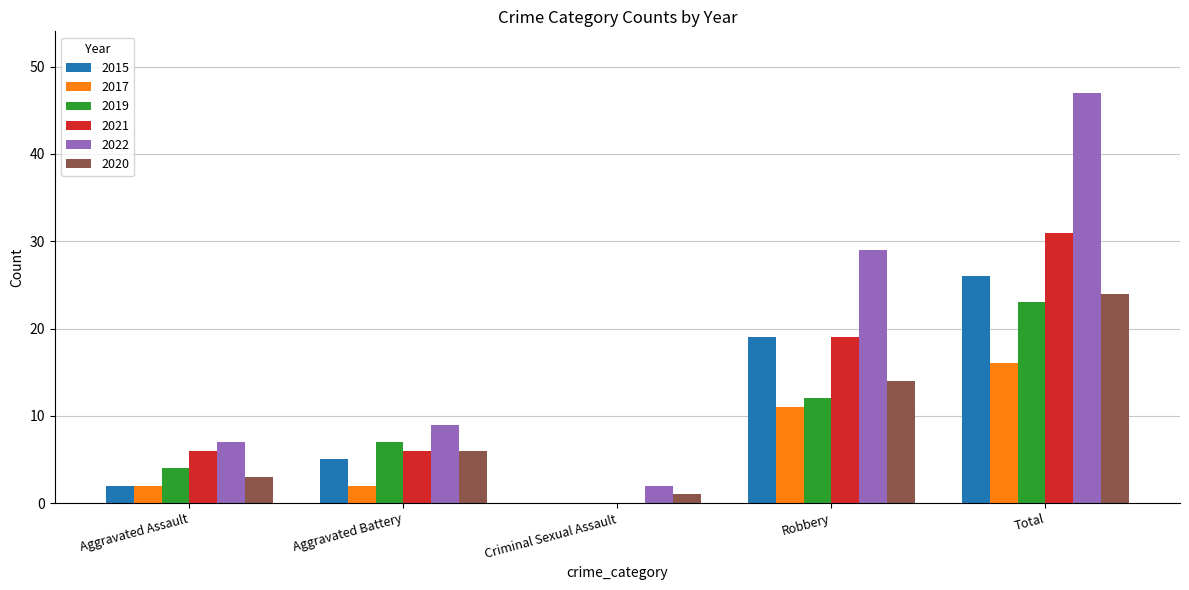

Reading left to right, transcribe all the data shown in this chart.

2015: 2	5	0	19	26
2017: 2	2	0	11	16
2019: 4	7	0	12	23
2021: 6	6	0	19	31
2022: 7	9	2	29	47
2020: 3	6	1	14	24